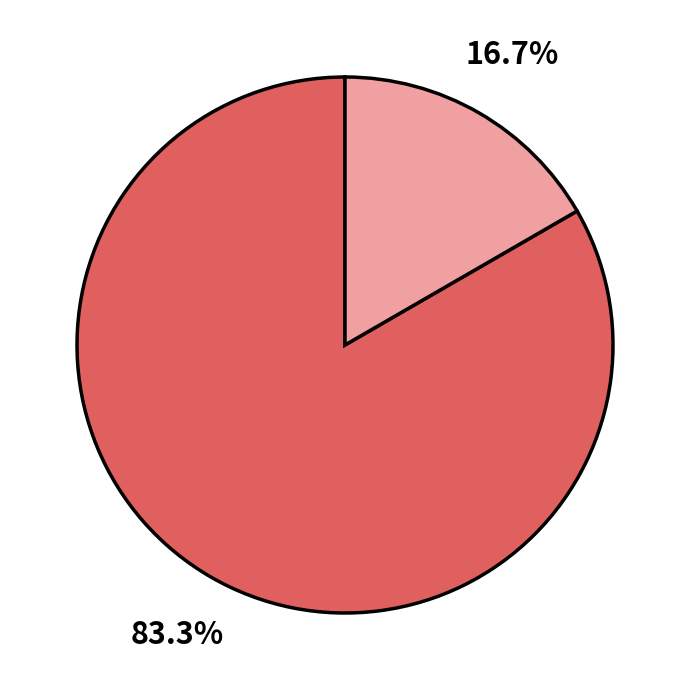

Is there any slice that represents more than half of the pie?

Yes